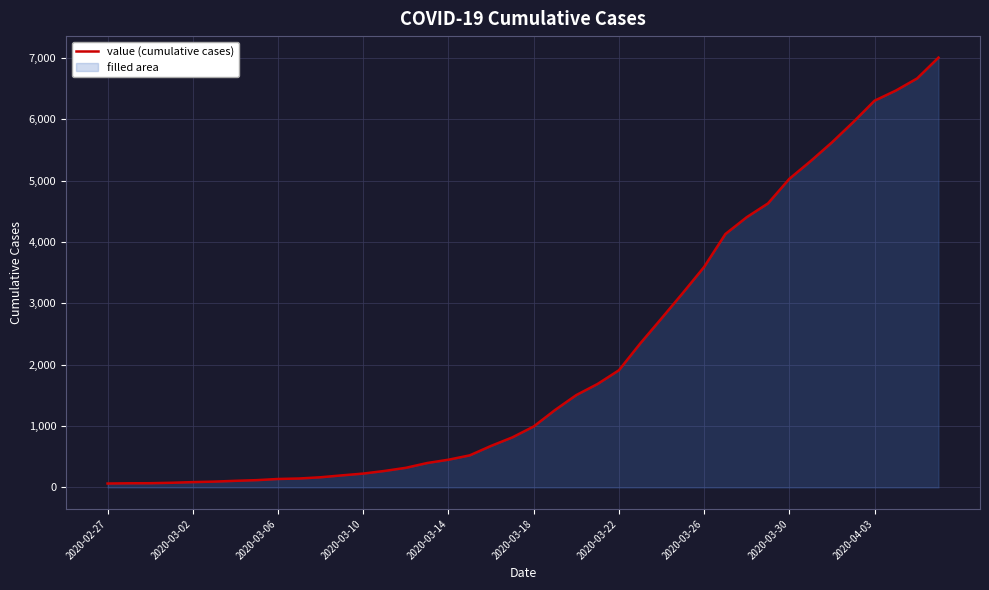

How many values exceed 993?

19